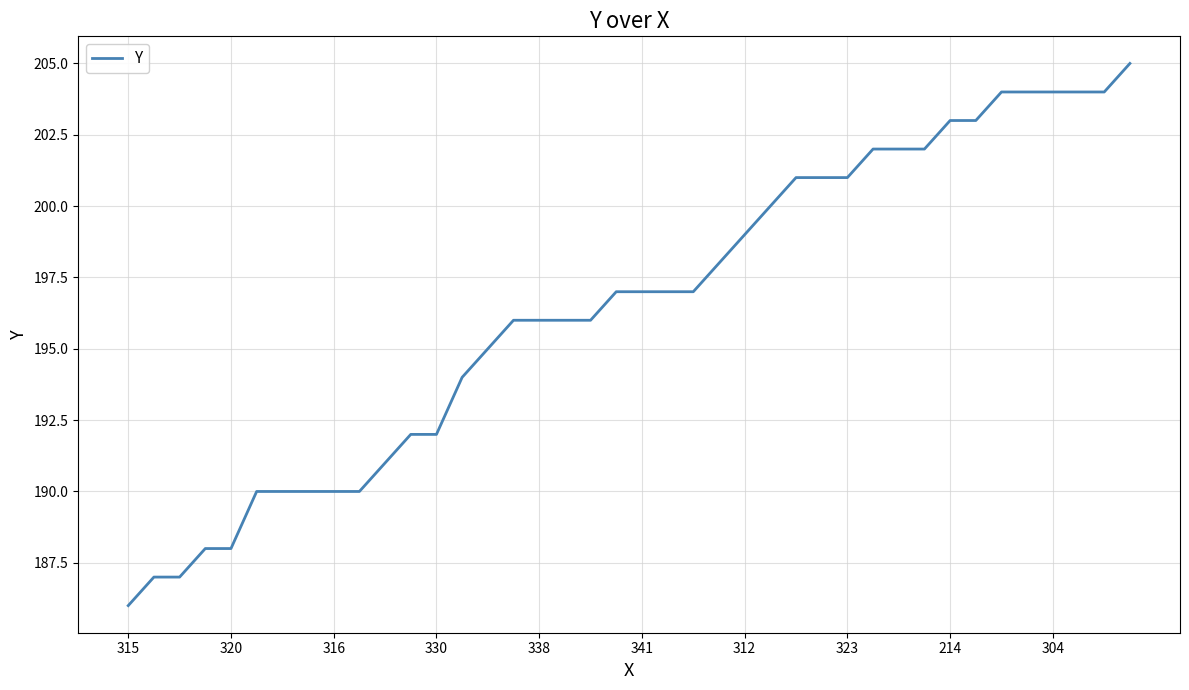

What is the smallest value displayed?

186